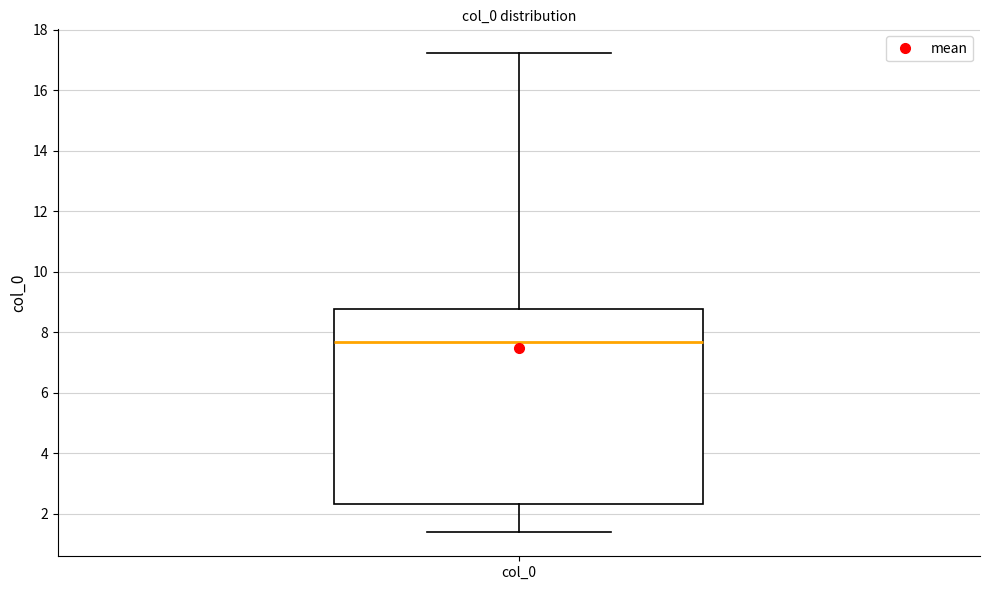

Where does the median line of the box for col_0 sit on the y-axis? The values are not printed on the chart, so give them approximately, as read against the axis.

7.6